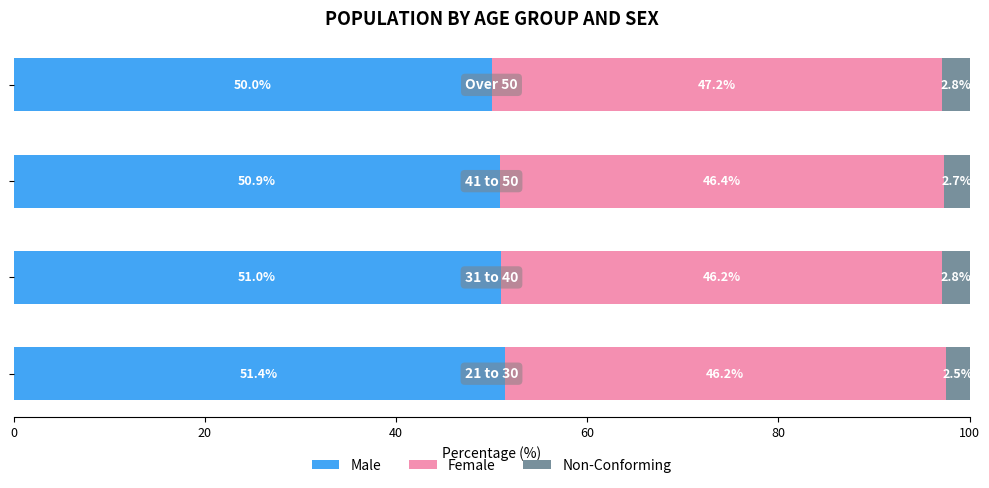

What is the minimum value for Male?

50.0